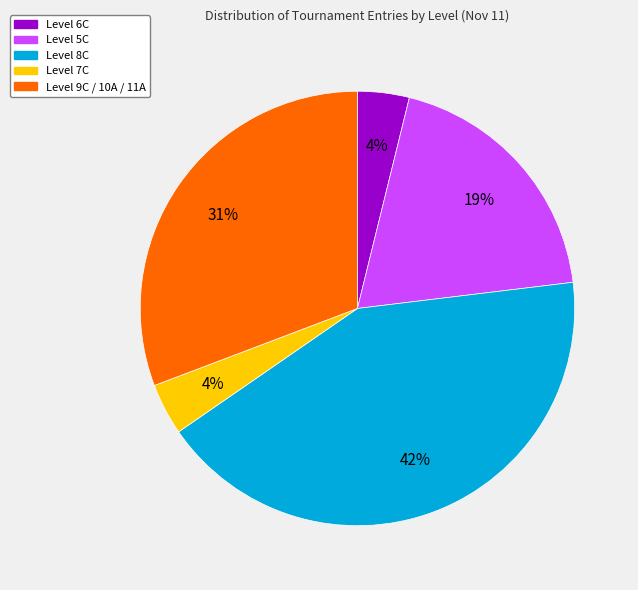

To the nearest percent, what is the difference between the largest and smallest slice percentages?

38%